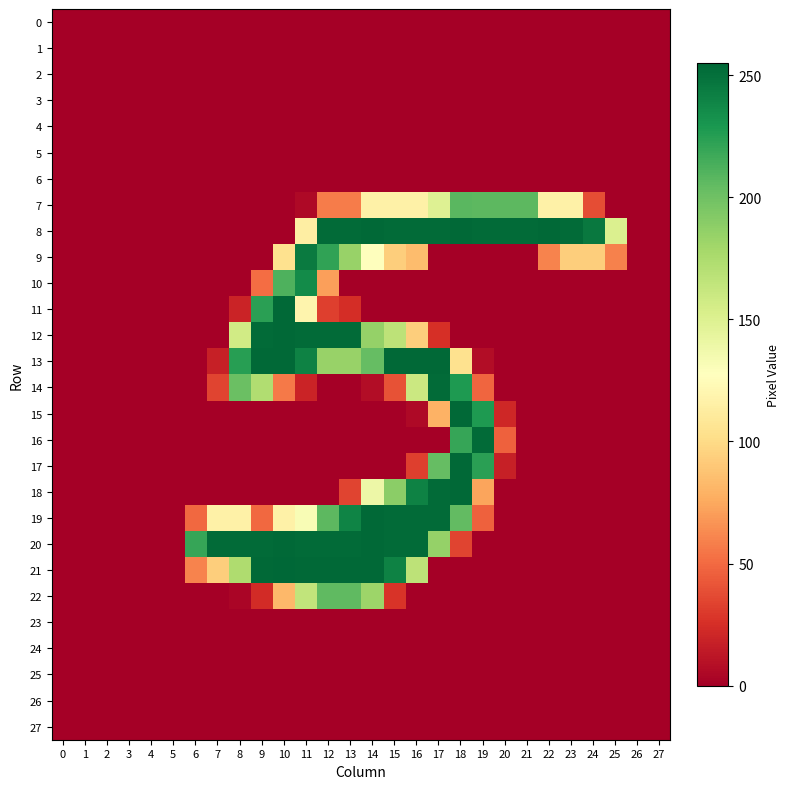

Rank the series by their maximum value, from lowest to highest.

0, 1, 2, 3, 4, 5, 6, 23, 24, 25, 26, 27, 22, 7, 10, 9, 14, 16, 8, 11, 12, 13, 15, 17, 18, 19, 20, 21